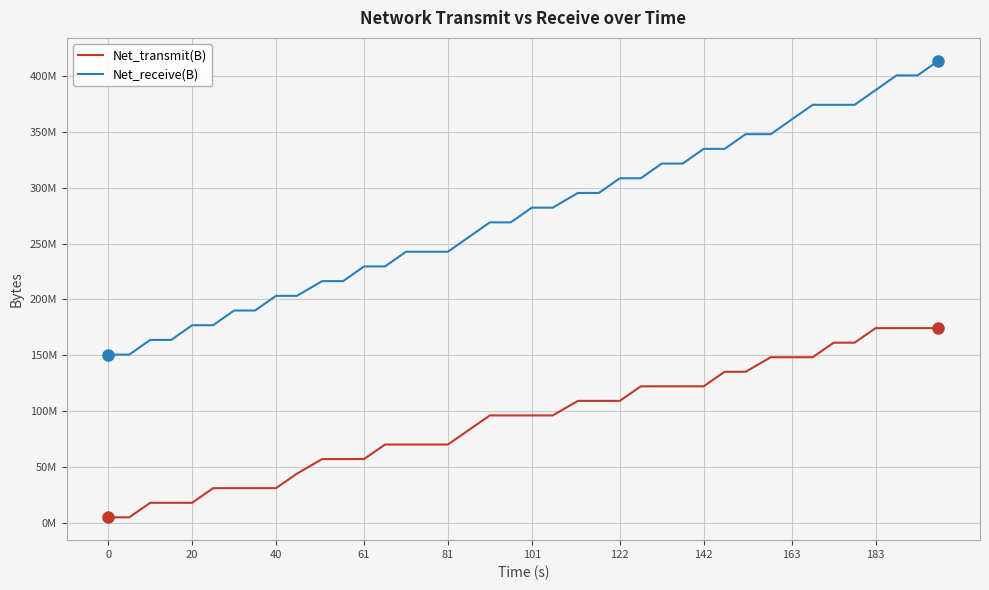

What is the greatest value displayed?

413471543